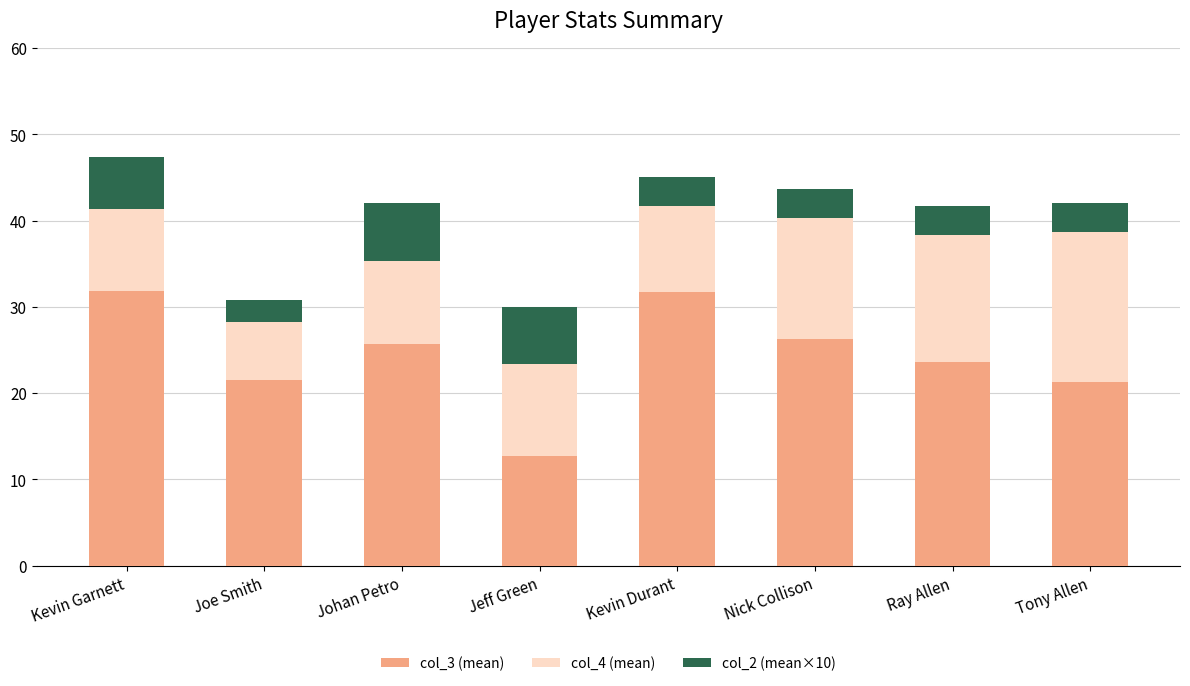

What is the maximum value for col_3 (mean)?

31.8